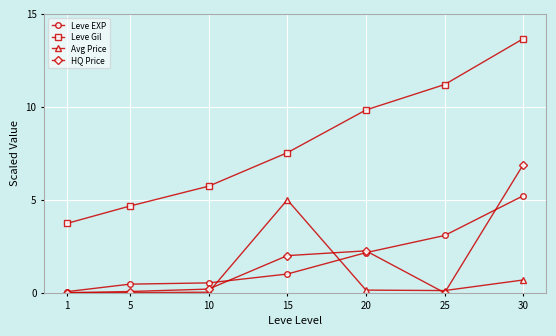

True or false: Leve Gil and HQ Price intersect in this chart.

False